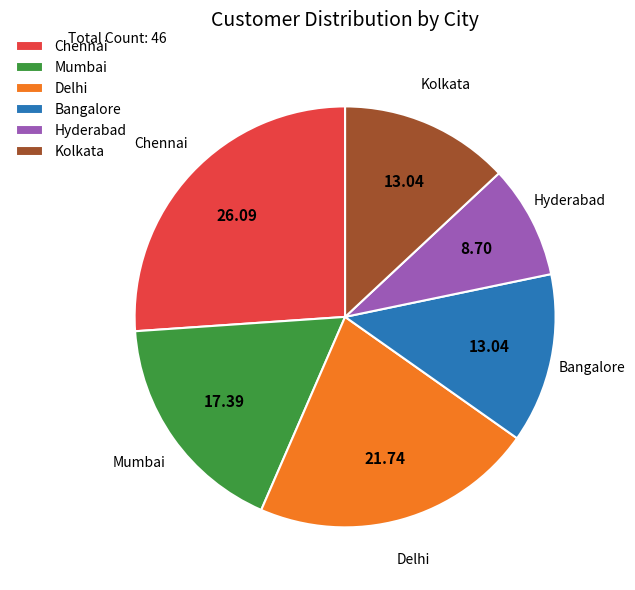

How many slices are in this pie chart?

6